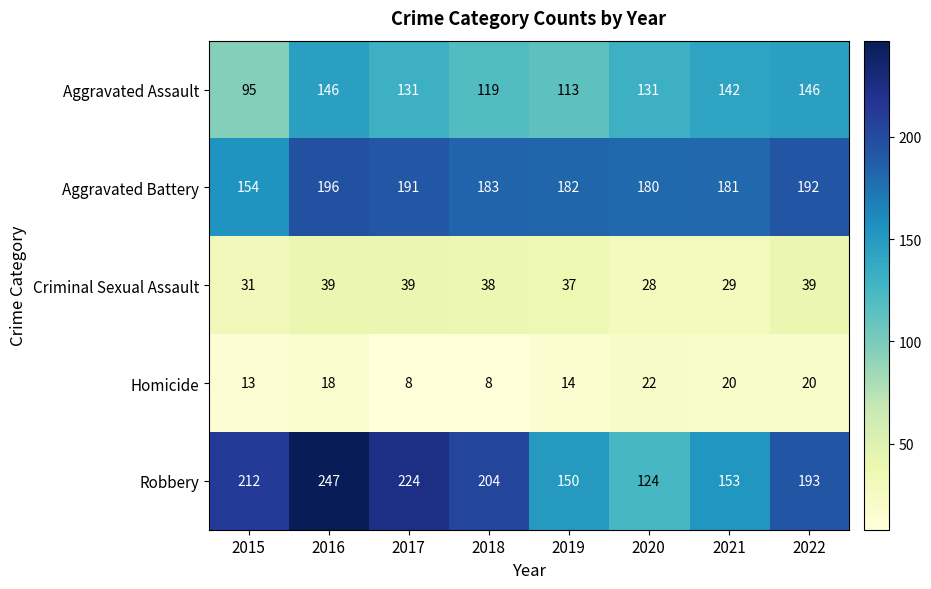

At how many categories does at least one series exceed 28?

8